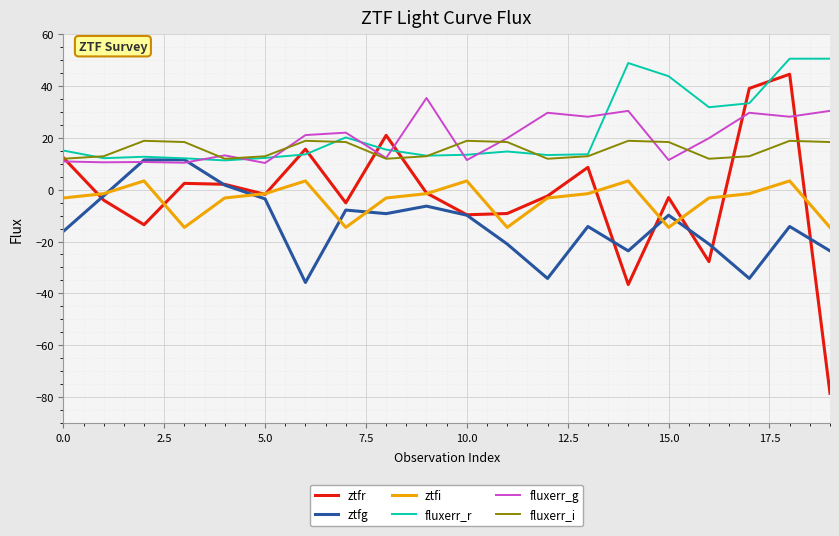

What is the lowest value of the ztfr series?

-78.5